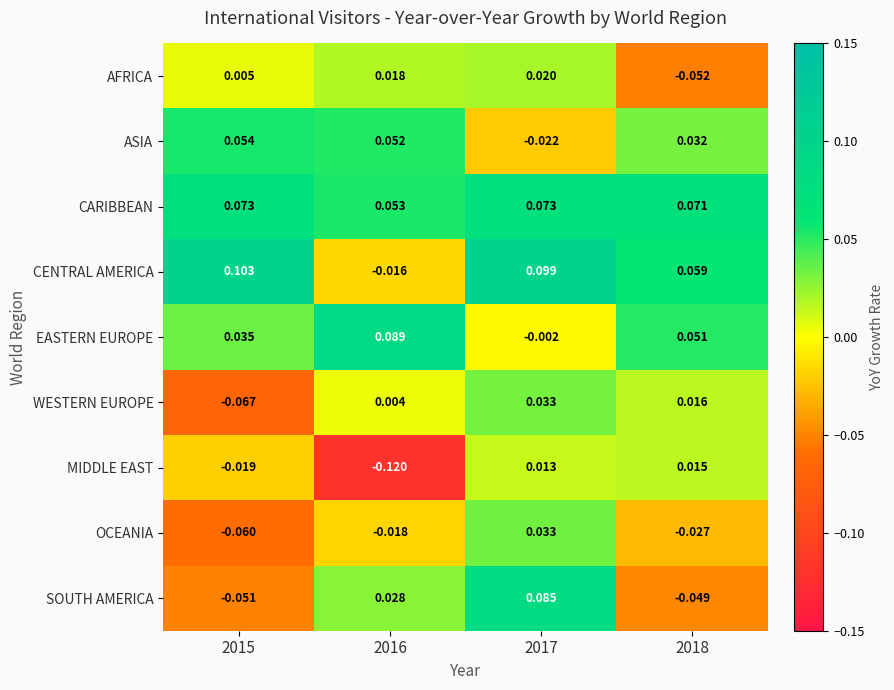

Rank the series at 2018 from lowest to highest value.

AFRICA, SOUTH AMERICA, OCEANIA, MIDDLE EAST, WESTERN EUROPE, ASIA, EASTERN EUROPE, CENTRAL AMERICA, CARIBBEAN